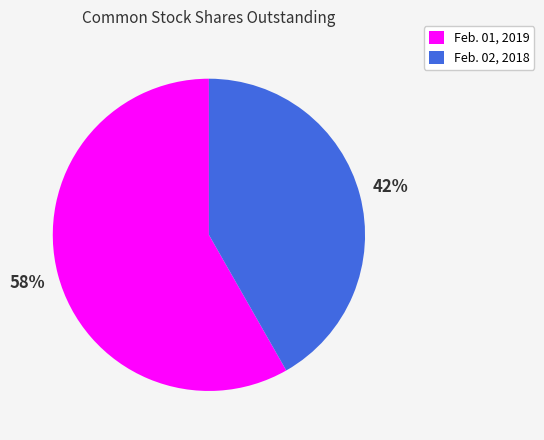

To the nearest percent, what is the average slice percentage?

50%